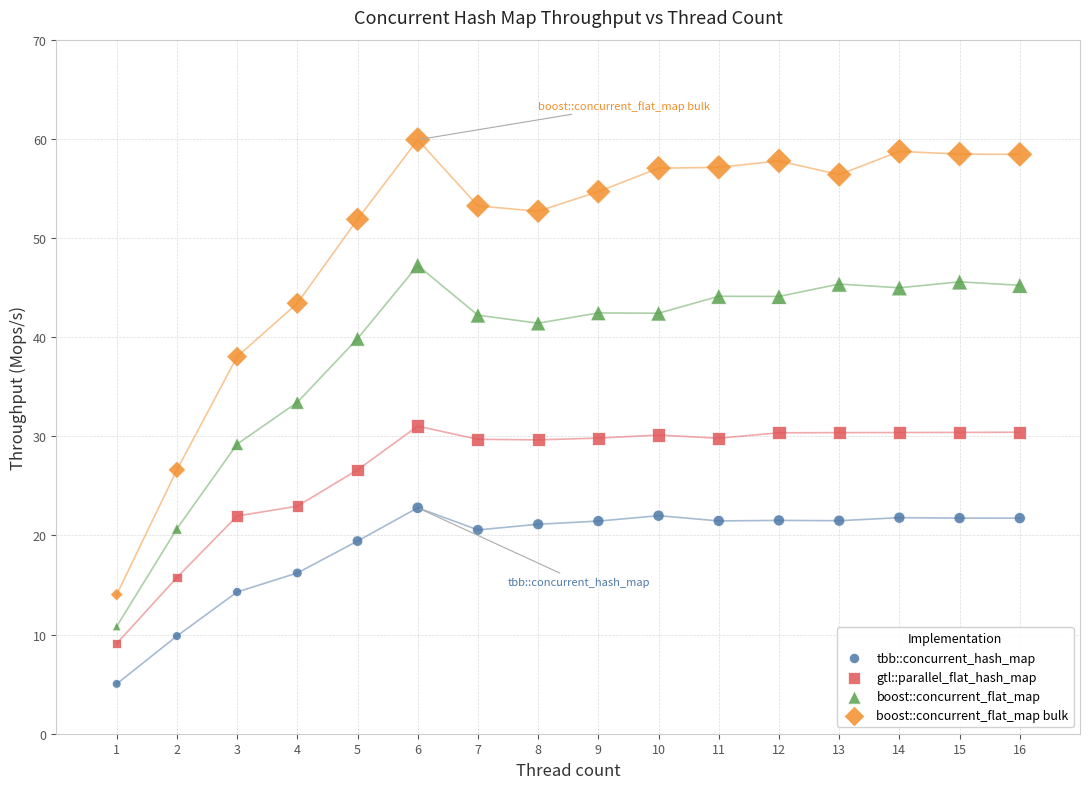

What are all the series names shown in the legend?

tbb::concurrent_hash_map, gtl::parallel_flat_hash_map, boost::concurrent_flat_map, boost::concurrent_flat_map bulk